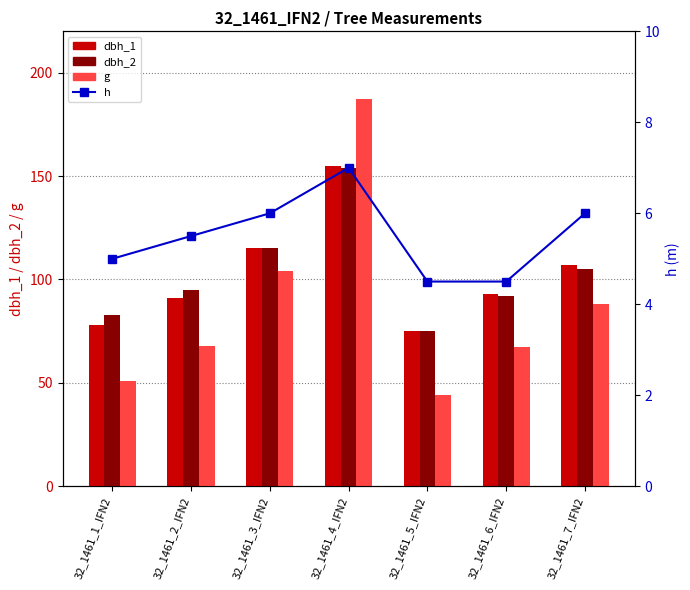

Which series has the largest total across all categories?

dbh_2